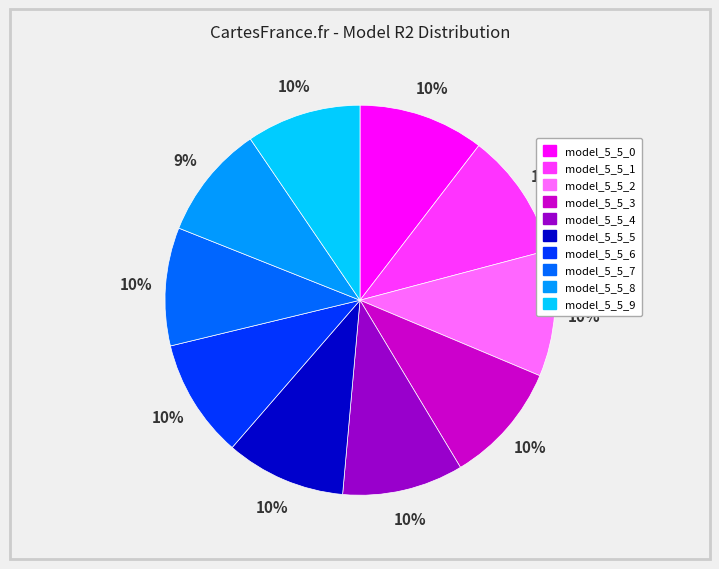

Count the number of slices in the pie.

10